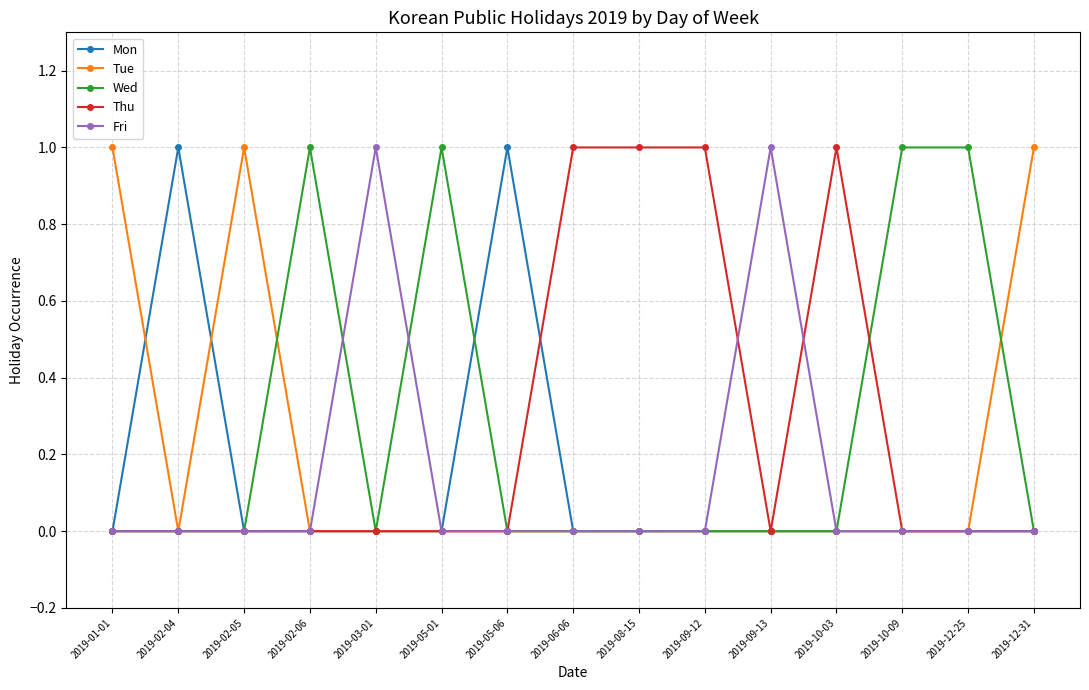

What is the label of the 4th point from the left?

2019-02-06